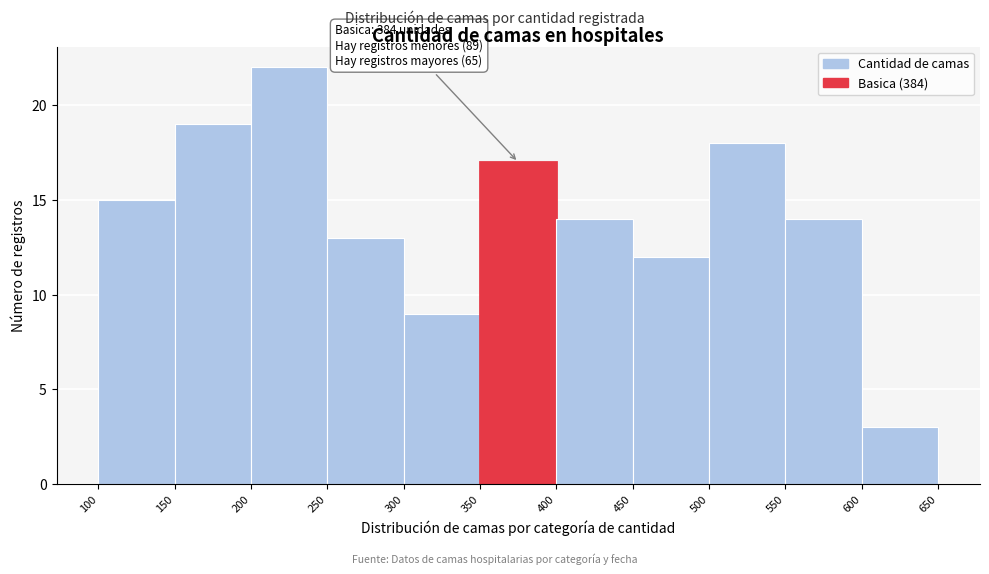

Over which range of the x-axis is the bar tallest?

200 to 250